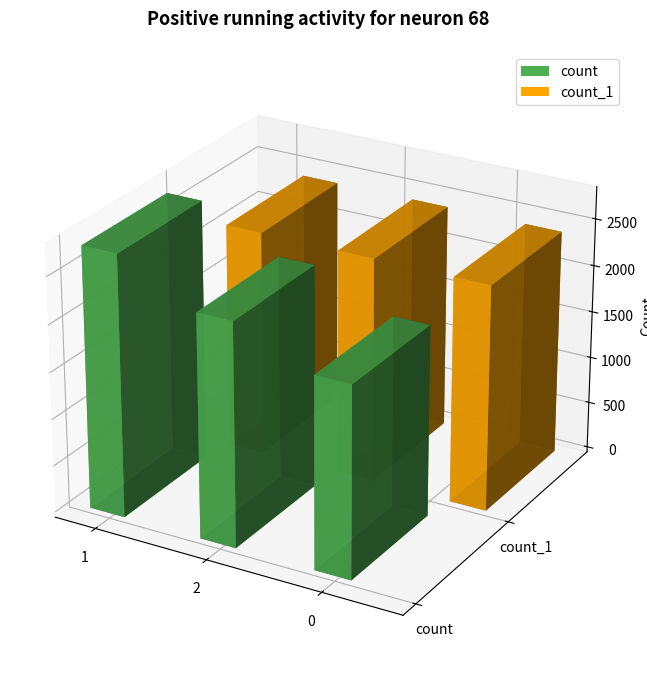

What is the minimum value for count_1?

2400